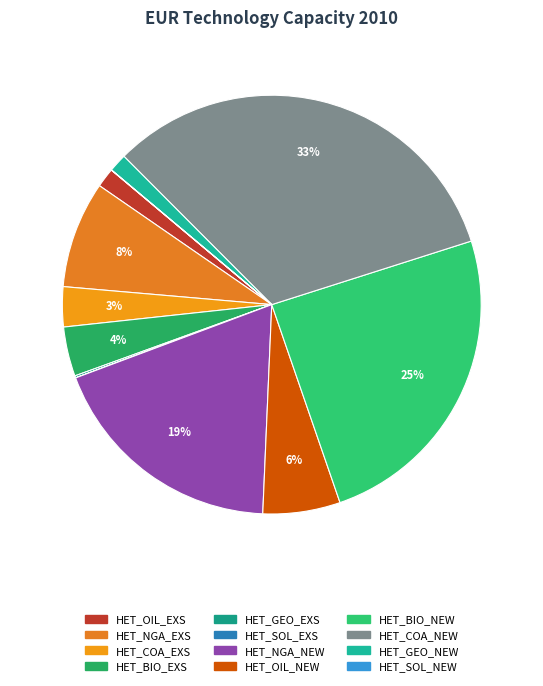

The HET_BIO_EXS slice represents 4% of the pie. True or false?

True